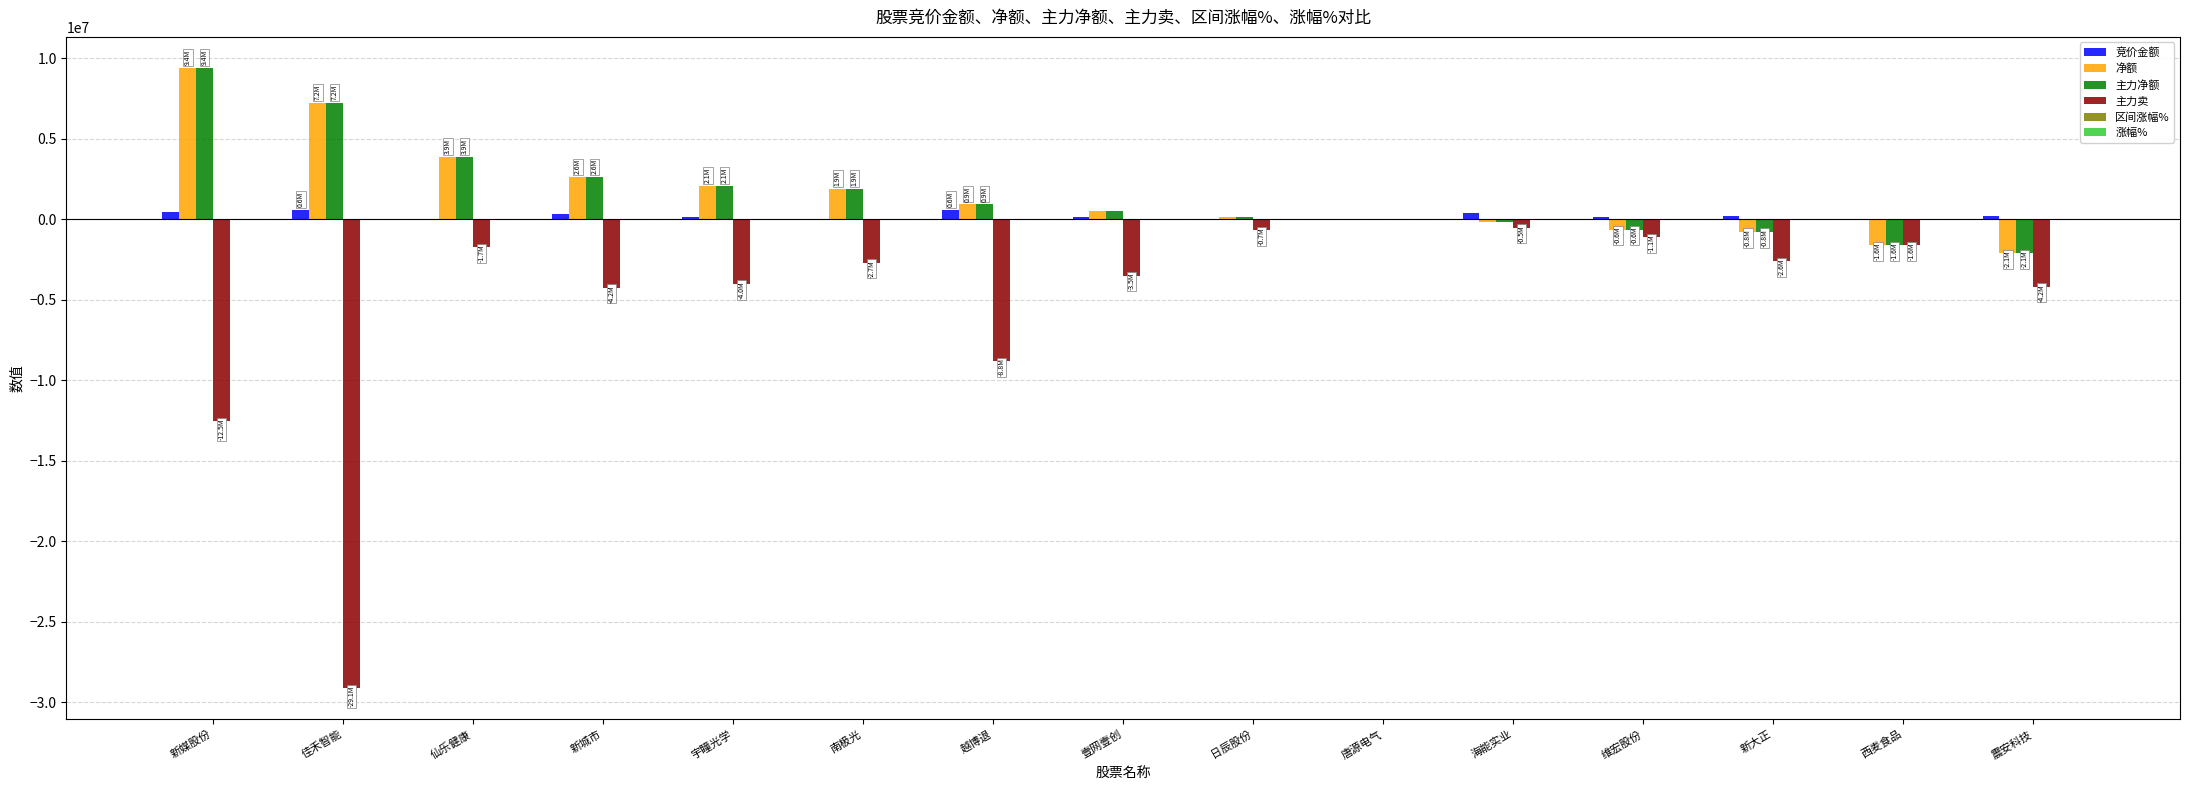

The 主力净额 series shows 15263801.0 at 新媒股份. True or false?

False